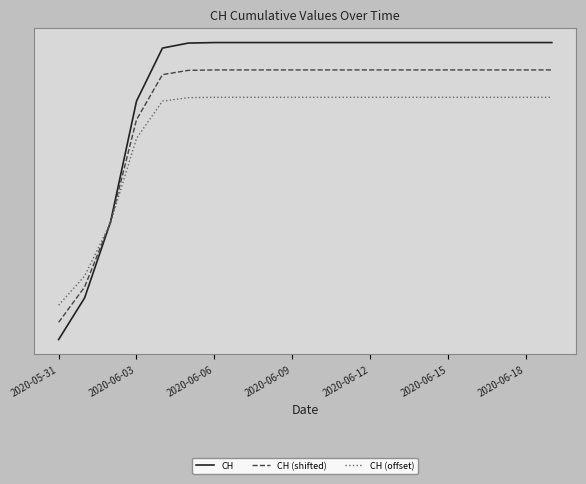

Reading right to left, extract all data points from this chart.

CH: 631.0	631.0	631.0	631.0	631.0	631.0	631.0	631.0	631.0	631.0	631.0	631.0	631.0	631.0	630.0	620.0	514.0	273.0	121.0	38.0
CH (shifted): 576.4	576.4	576.4	576.4	576.4	576.4	576.4	576.4	576.4	576.4	576.4	576.4	576.4	576.4	575.5	567.0	476.9	272.0	142.8	72.3
CH (offset): 521.7	521.7	521.7	521.7	521.7	521.7	521.7	521.7	521.7	521.7	521.7	521.7	521.7	521.7	521.0	514.0	439.8	271.1	164.7	106.6